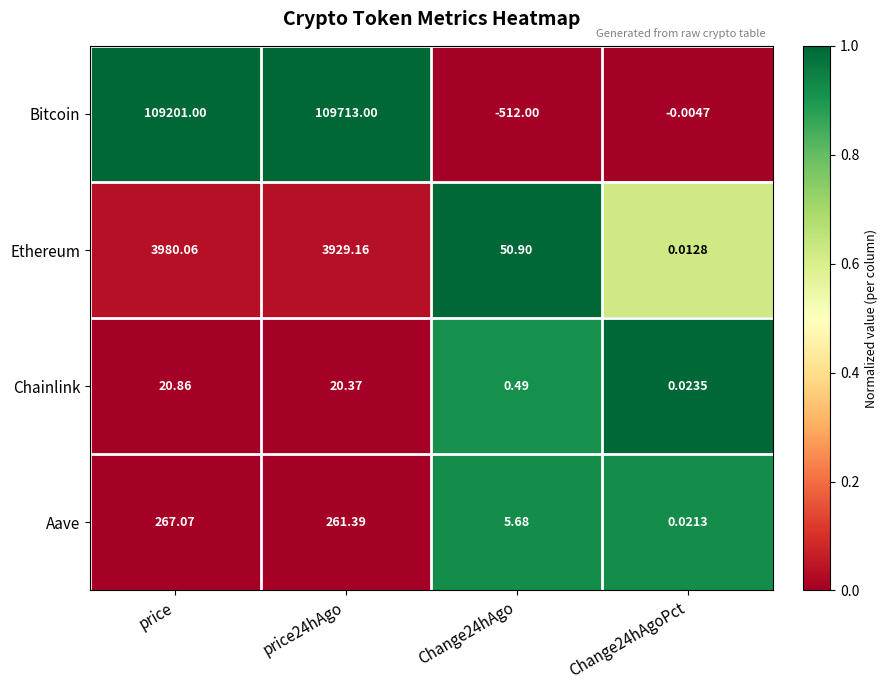

At which label does Ethereum reach its peak?

price